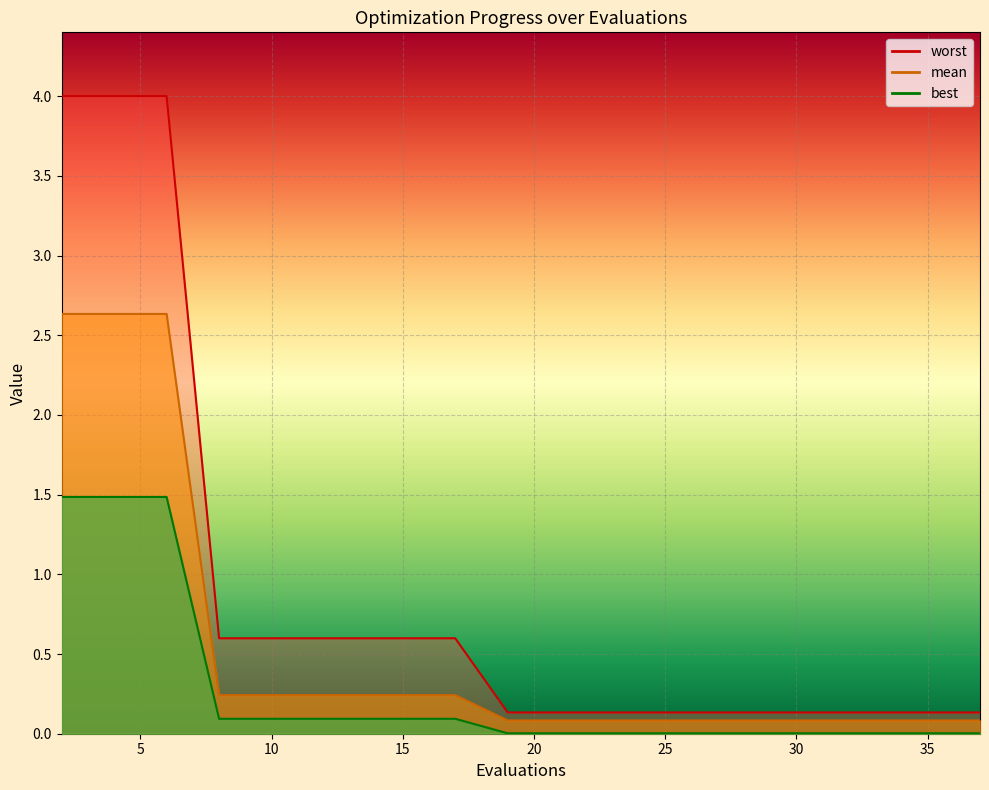

True or false: best and worst intersect in this chart.

False